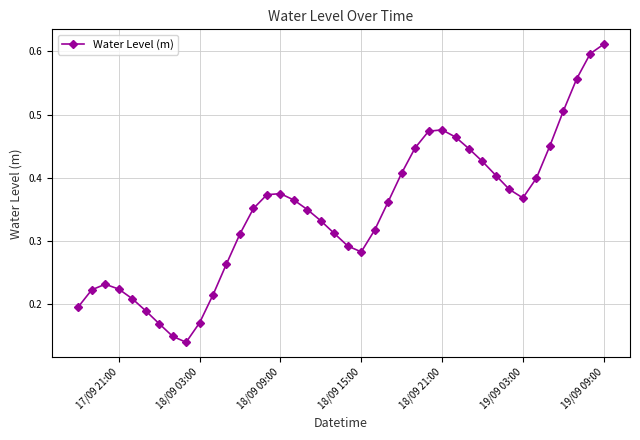

How many lines are shown in the chart?

1